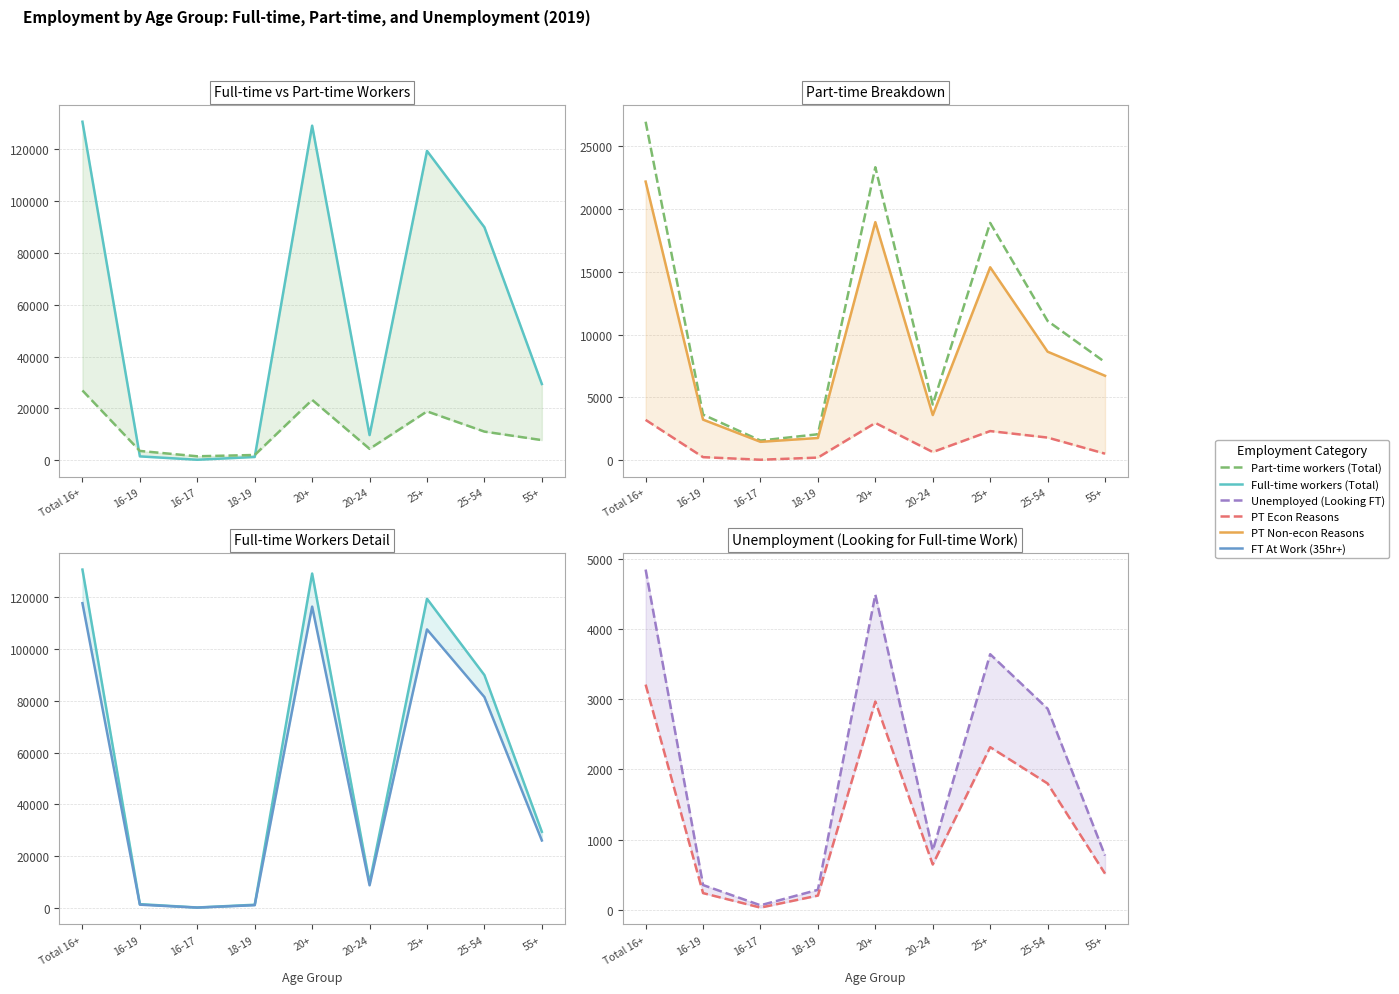

How many interior local peaks does the Unemployed (Looking FT) series have?

2